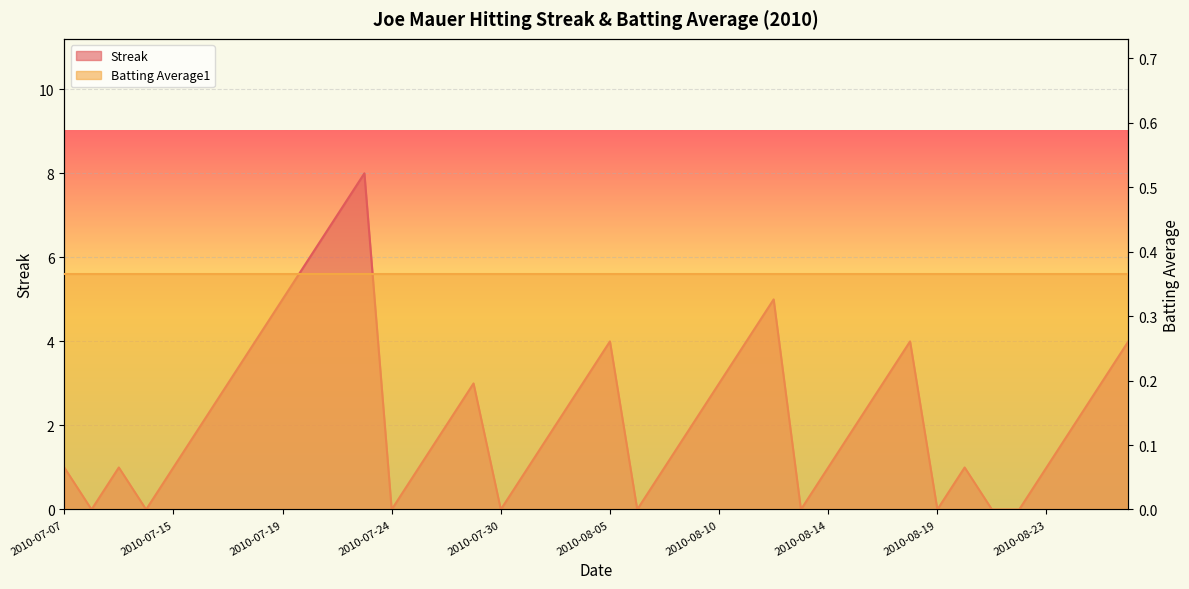

What is the label of the 25th point from the right?

2010-07-28